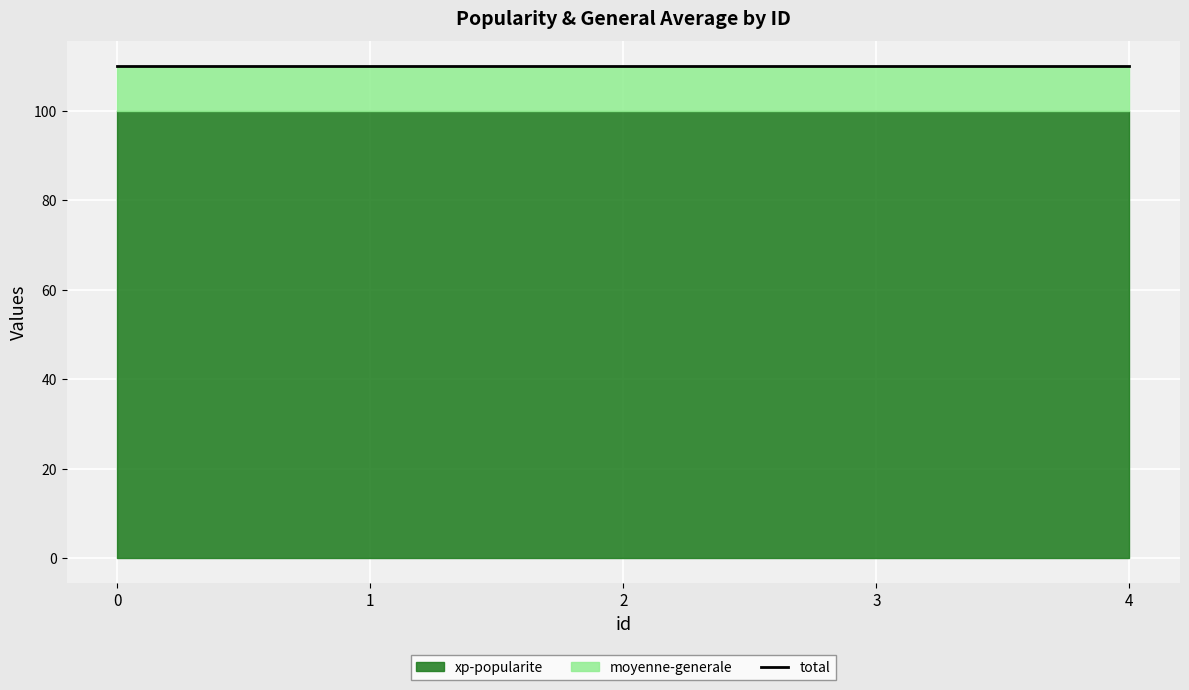

Reading right to left, transcribe all the data shown in this chart.

xp-popularite: 100	100	100	100	100
moyenne-generale: 10	10	10	10	10